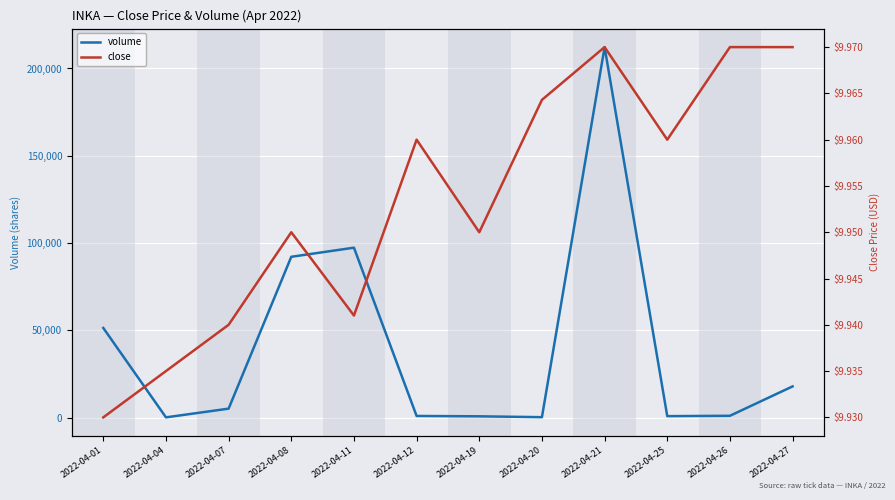

Rank the categories by volume value from highest to lowest.

2022-04-21, 2022-04-11, 2022-04-08, 2022-04-01, 2022-04-27, 2022-04-07, 2022-04-26, 2022-04-12, 2022-04-25, 2022-04-19, 2022-04-20, 2022-04-04